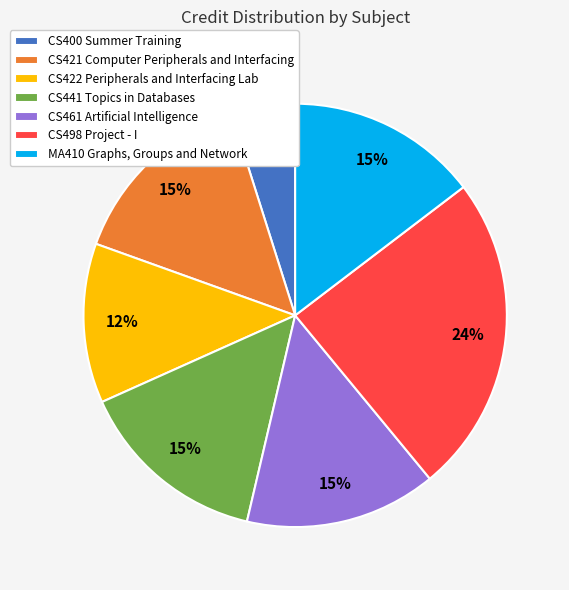

To the nearest percent, what is the combined percentage of CS422 Peripherals and Interfacing Lab and CS421 Computer Peripherals and Interfacing?

27%